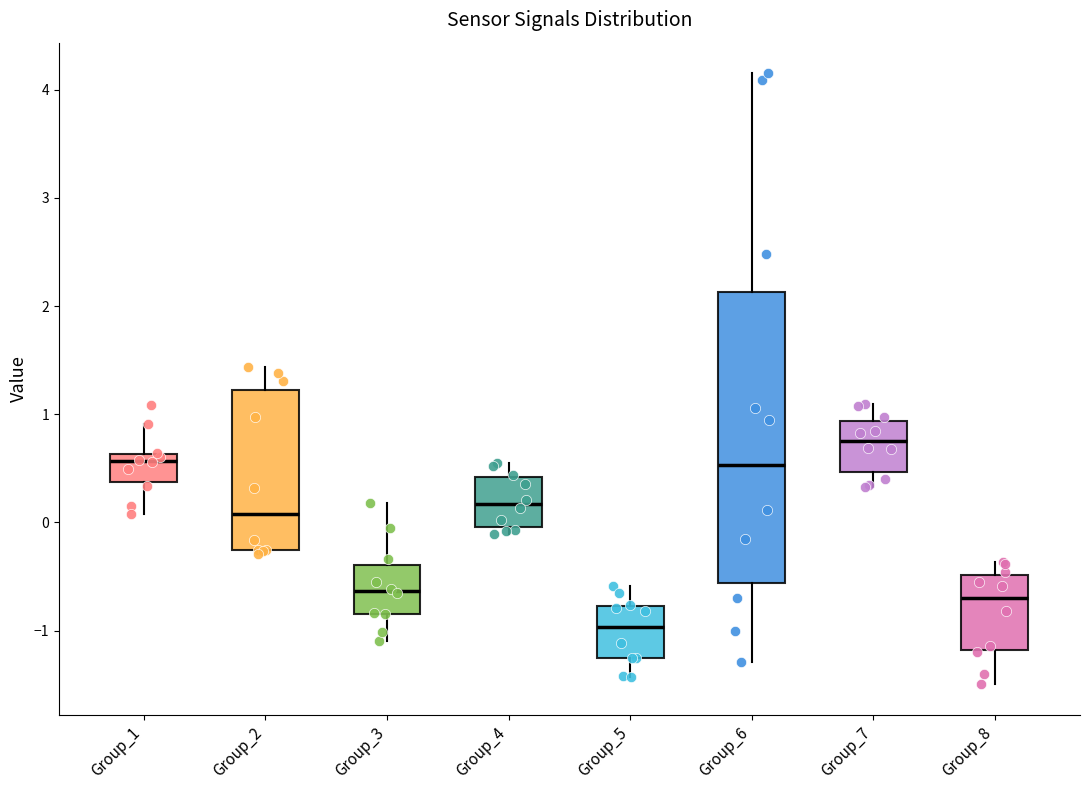

Where is the upper edge of the box for Group_8 on the y-axis? The values are not printed on the chart, so give them approximately, as read against the axis.

-0.5